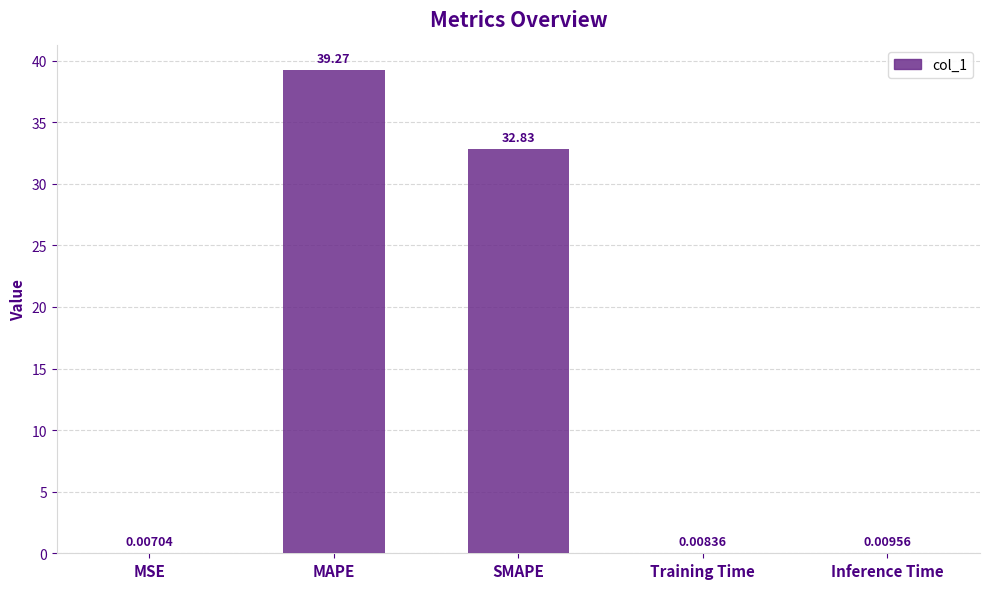

Which has a higher value, MAPE or Training Time?

MAPE